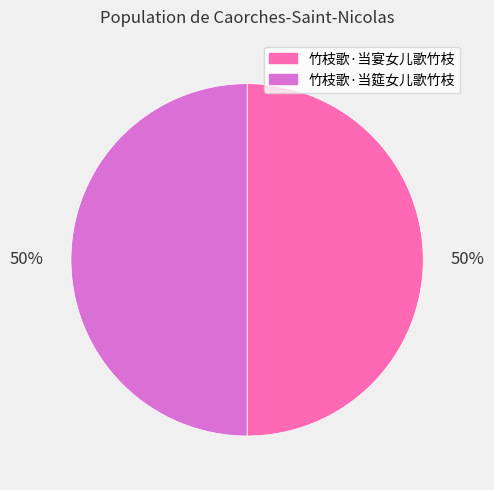

Do 竹枝歌·当宴女儿歌竹枝 and 竹枝歌·当筵女儿歌竹枝 together represent more than half of the pie?

Yes